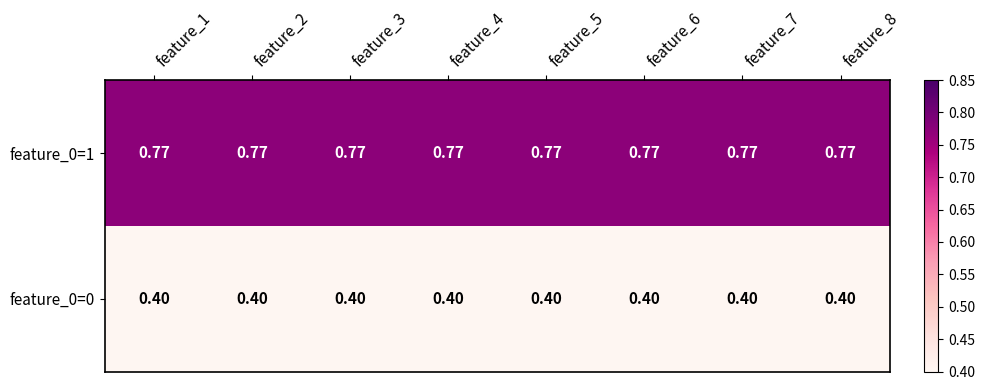

Is the value of feature_0=1 at feature_6 greater than the value of feature_0=0 at feature_7?

Yes